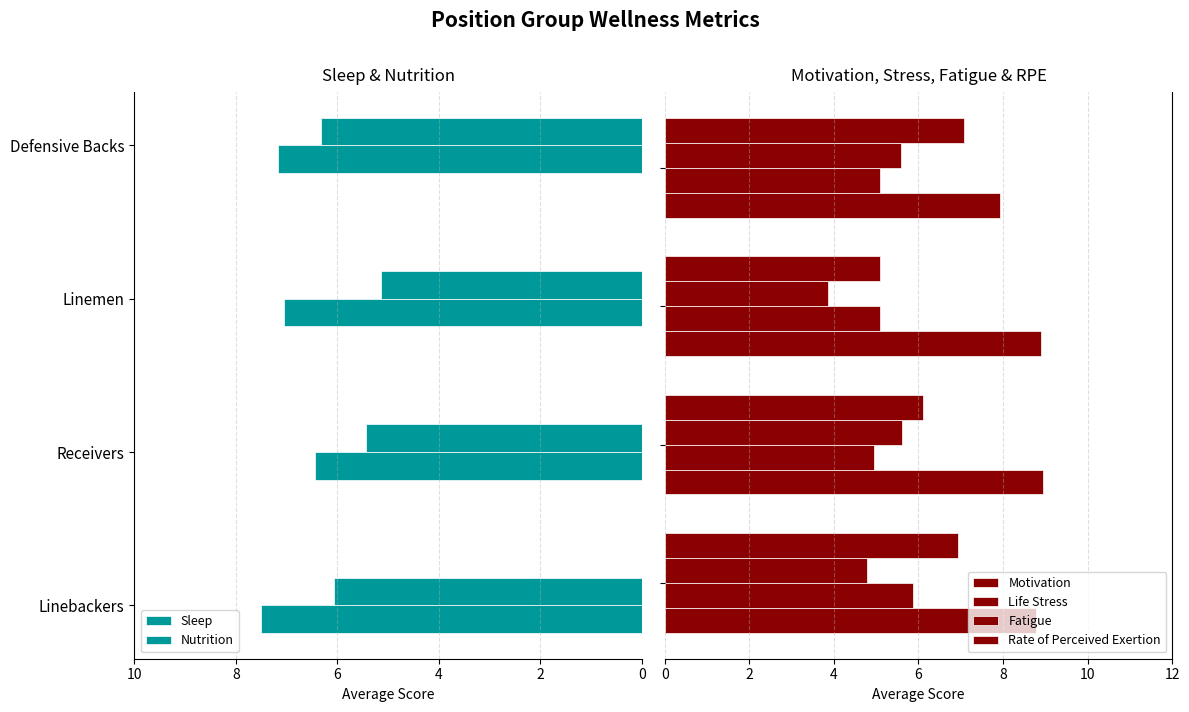

What are all the series names shown in the legend?

Sleep, Nutrition, Motivation, Life Stress, Fatigue, Rate of Perceived Exertion